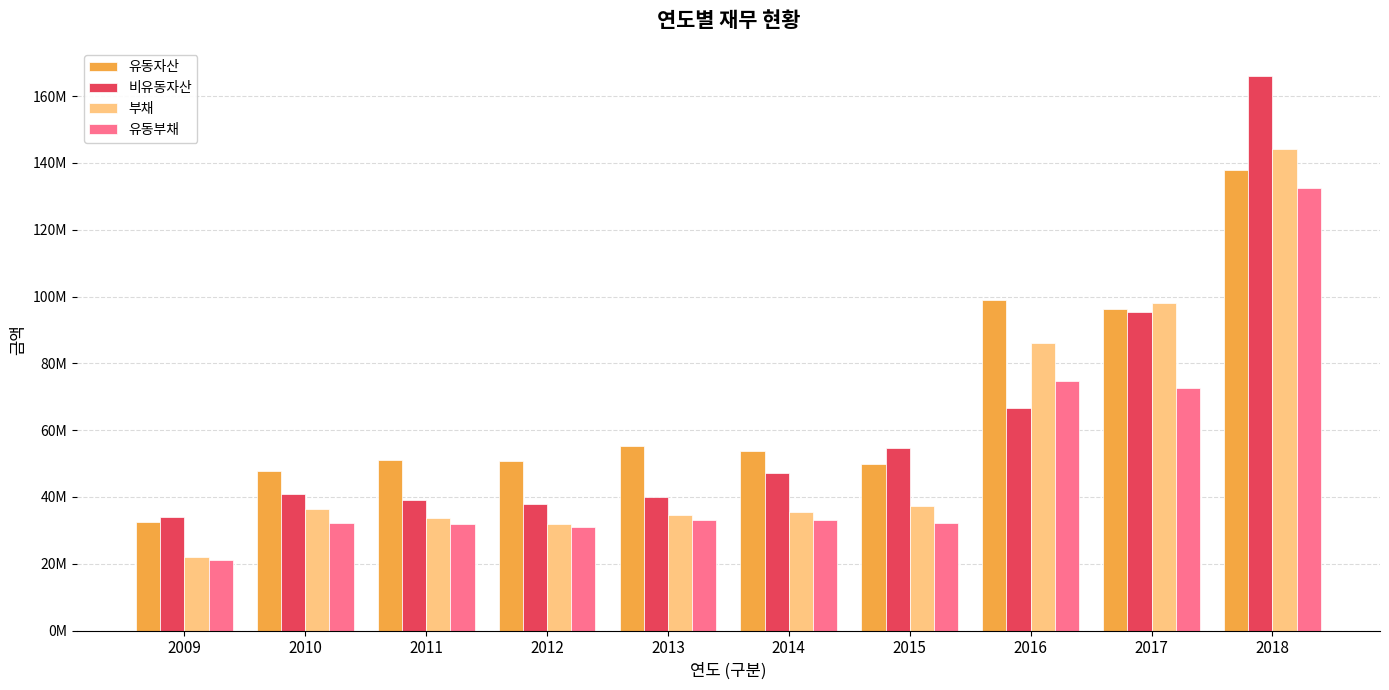

What is the difference between the highest and lowest values at 2016?

32126699